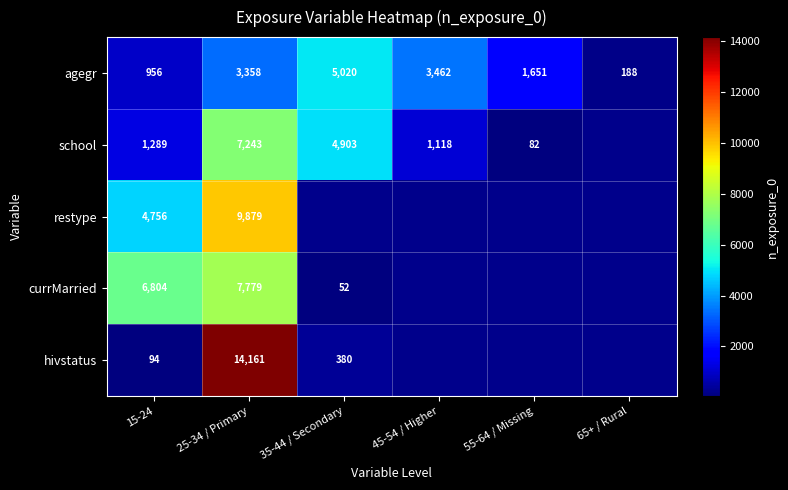

The value of school at 45-54 / Higher is 1649. True or false?

False